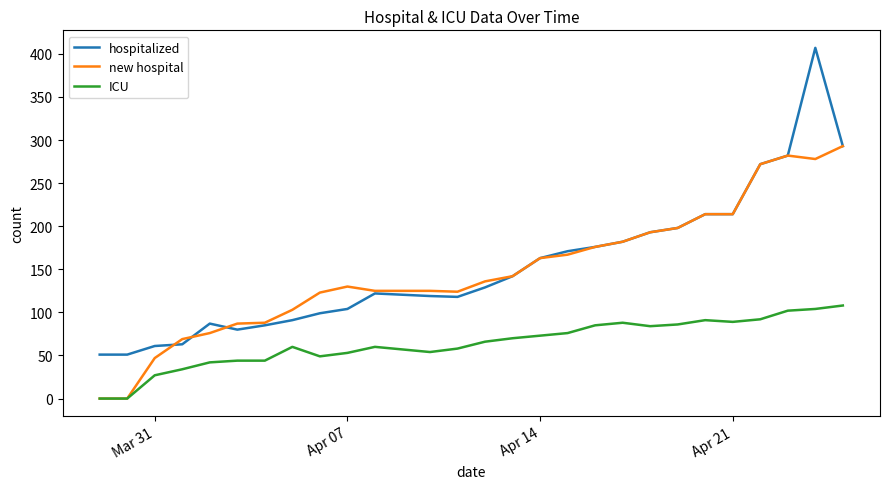

True or false: ICU and hospitalized cross at least once.

False